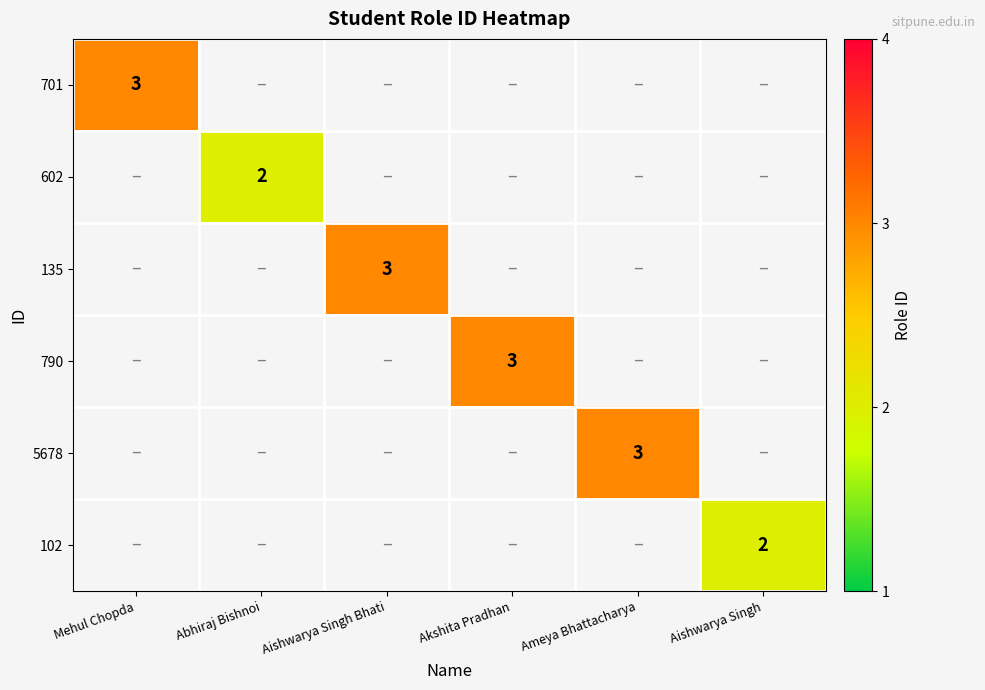

Is it true that 135 equals 4 at Aishwarya Singh Bhati?

False